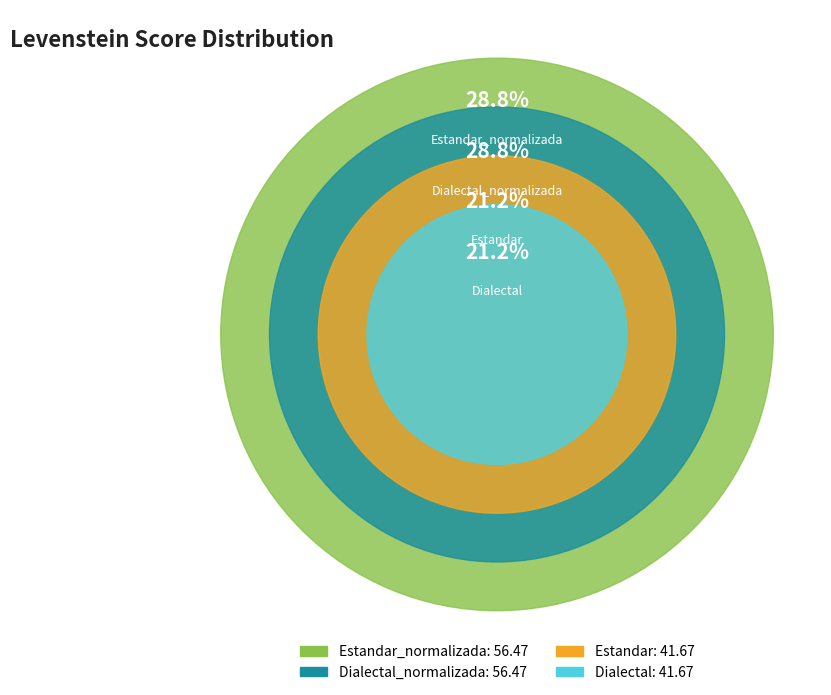

How much of the chart is everything except Dialectal?

78.8%